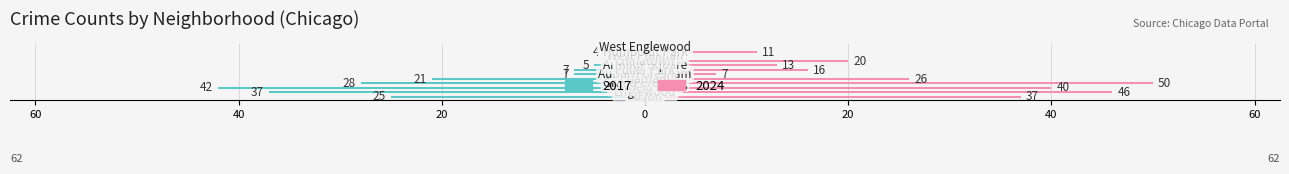

What is the label of the 7th bar from the right?

Auburn Gresham